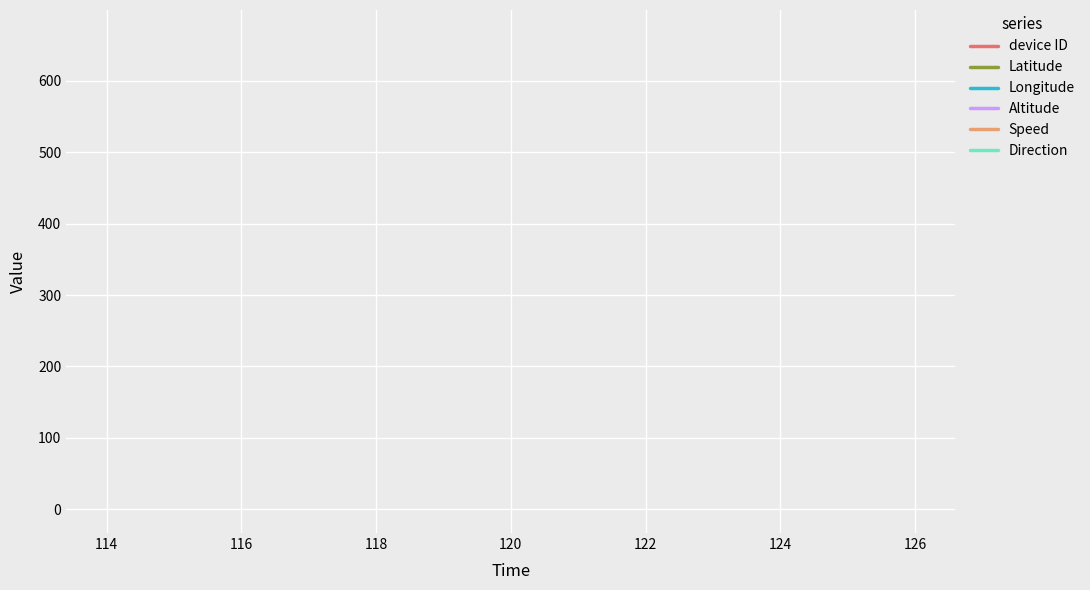

Which series has the largest range (max minus min)?

device ID